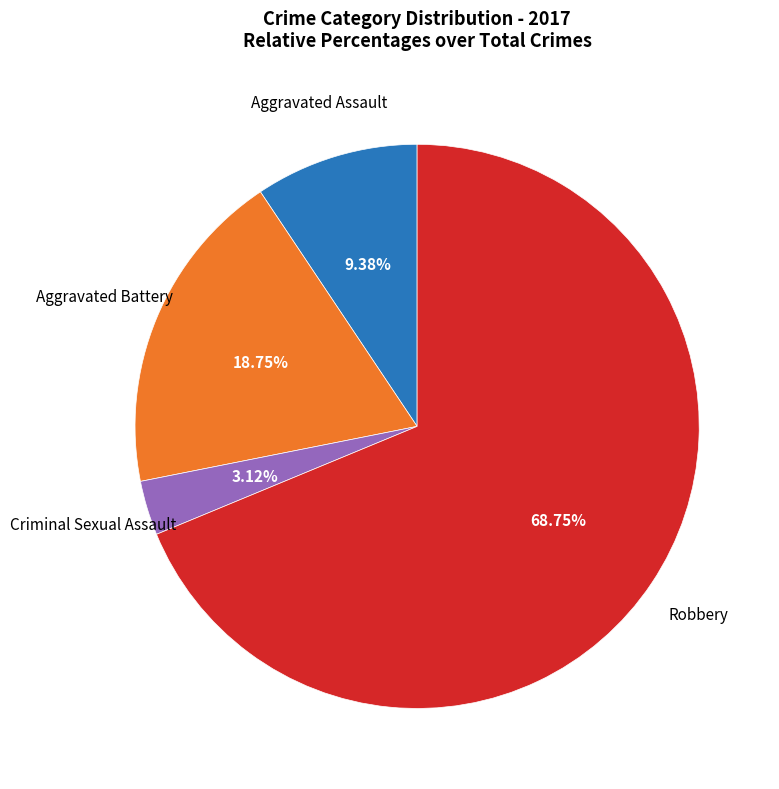

What is the largest slice in the pie chart?

Robbery